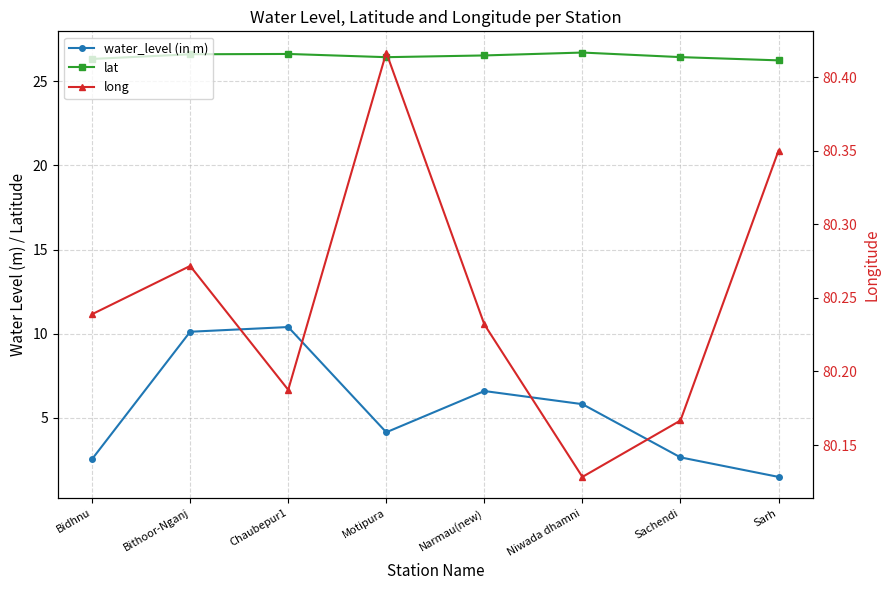

In water_level (in m), how many points are higher than both neighbors (excluding endpoints)?

2